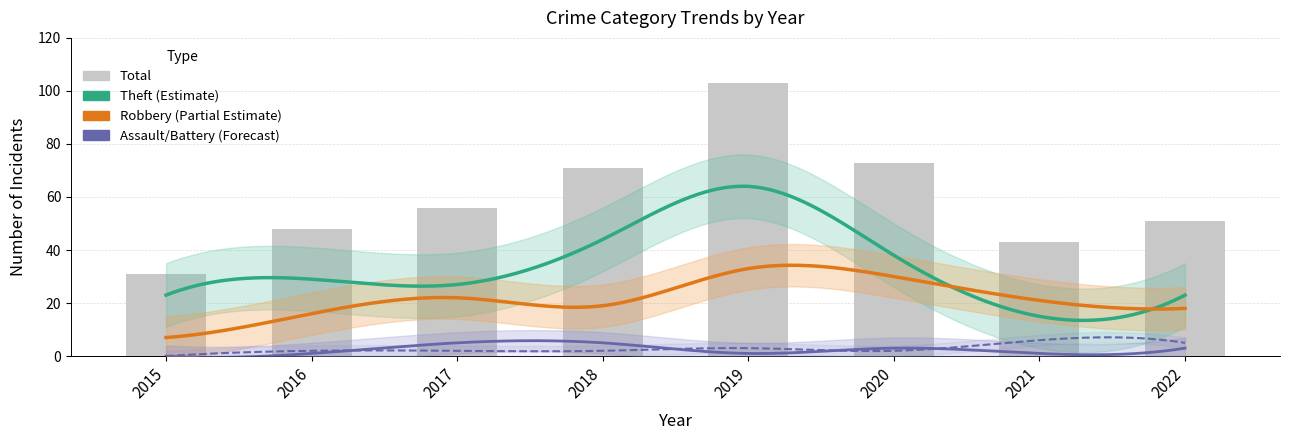

True or false: Total has a value of 36 at 2022.

False